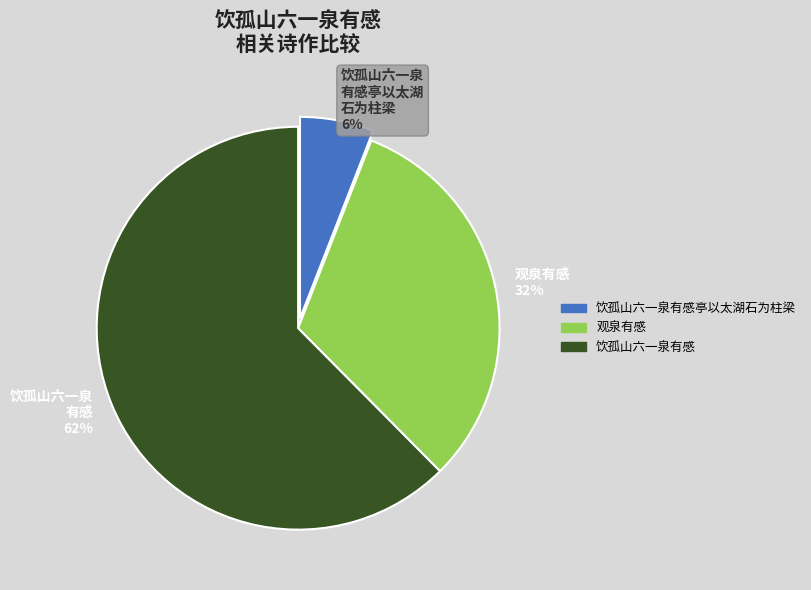

How many slices are in this pie chart?

3